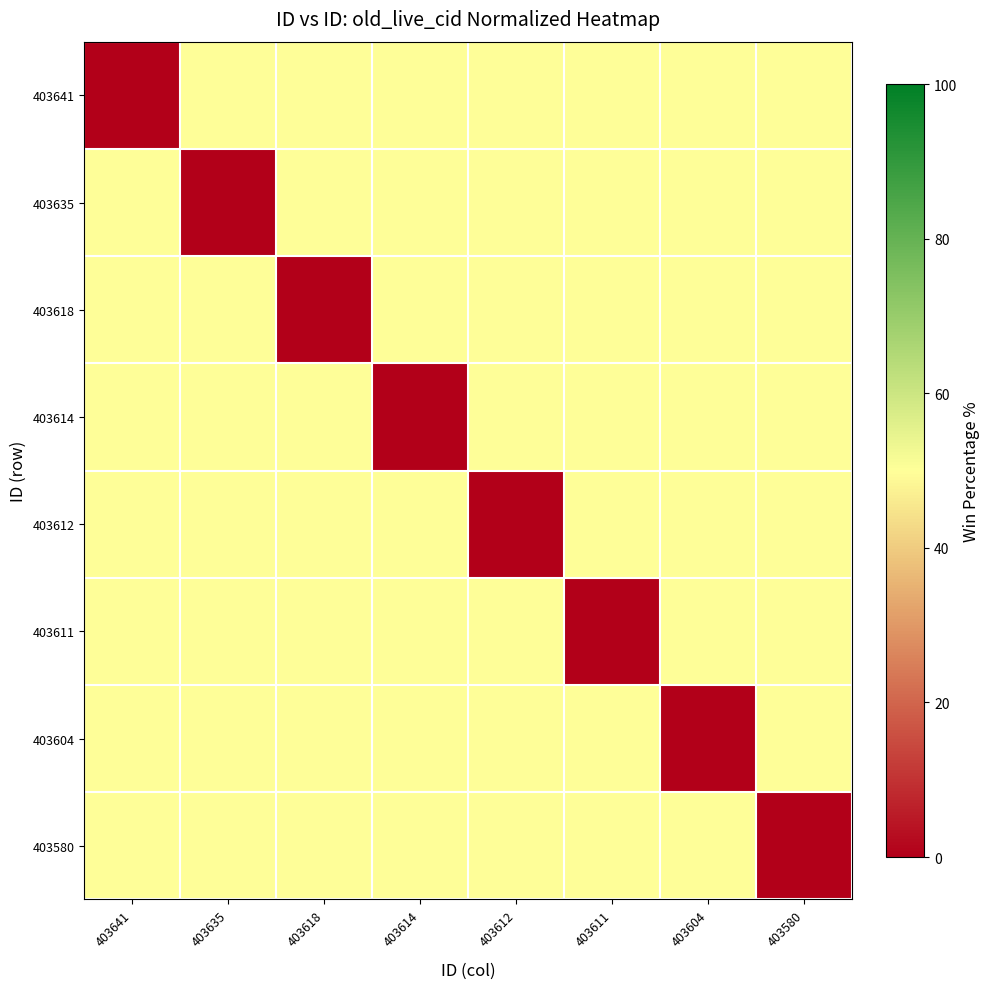

Reading right to left, what are all the values shown in this chart?

403641: 403580=50.0	403604=50.0	403611=50.0	403612=50.0	403614=50.0	403618=50.0	403635=50.0	403641=0.0
403635: 403580=50.0	403604=50.0	403611=50.0	403612=50.0	403614=50.0	403618=50.0	403635=0.0	403641=50.0
403618: 403580=50.0	403604=50.0	403611=50.0	403612=50.0	403614=50.0	403618=0.0	403635=50.0	403641=50.0
403614: 403580=50.0	403604=50.0	403611=50.0	403612=50.0	403614=0.0	403618=50.0	403635=50.0	403641=50.0
403612: 403580=50.0	403604=50.0	403611=50.0	403612=0.0	403614=50.0	403618=50.0	403635=50.0	403641=50.0
403611: 403580=50.0	403604=50.0	403611=0.0	403612=50.0	403614=50.0	403618=50.0	403635=50.0	403641=50.0
403604: 403580=50.0	403604=0.0	403611=50.0	403612=50.0	403614=50.0	403618=50.0	403635=50.0	403641=50.0
403580: 403580=0.0	403604=50.0	403611=50.0	403612=50.0	403614=50.0	403618=50.0	403635=50.0	403641=50.0